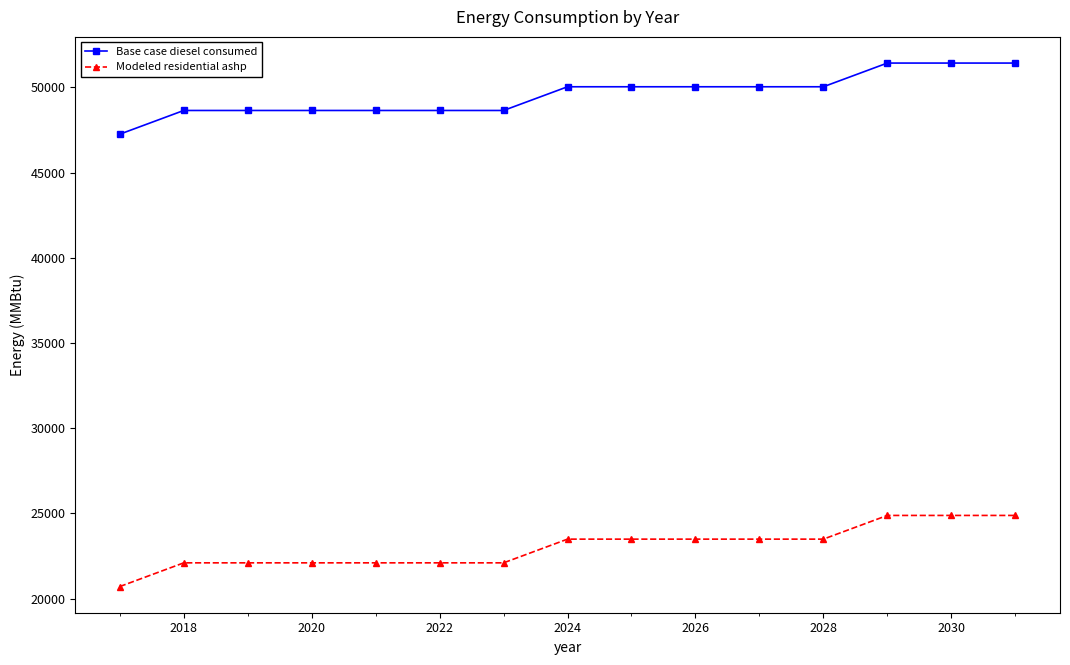

Which series has the largest range (max minus min)?

Base case diesel consumed